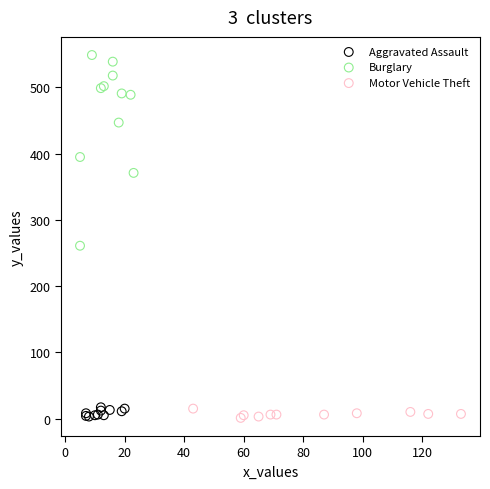

Which series contains the highest Y value?

Burglary